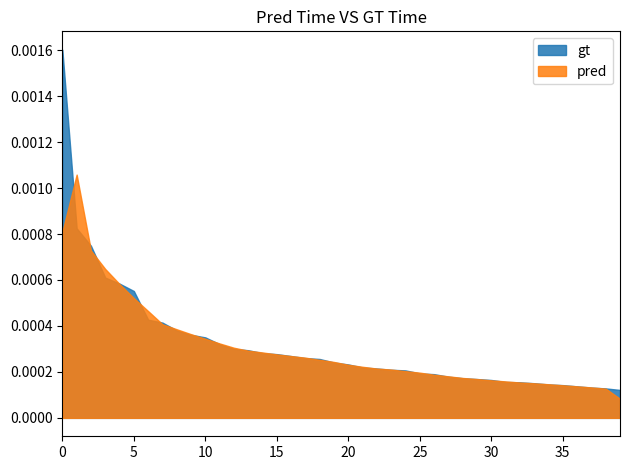

True or false: col_5 has a value of -0.0 at 5.

False